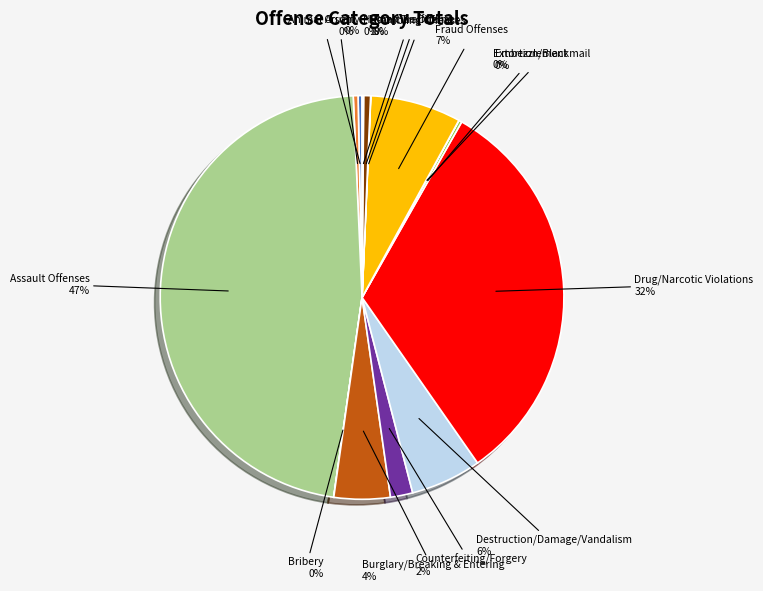

Does any single category account for the majority?

No